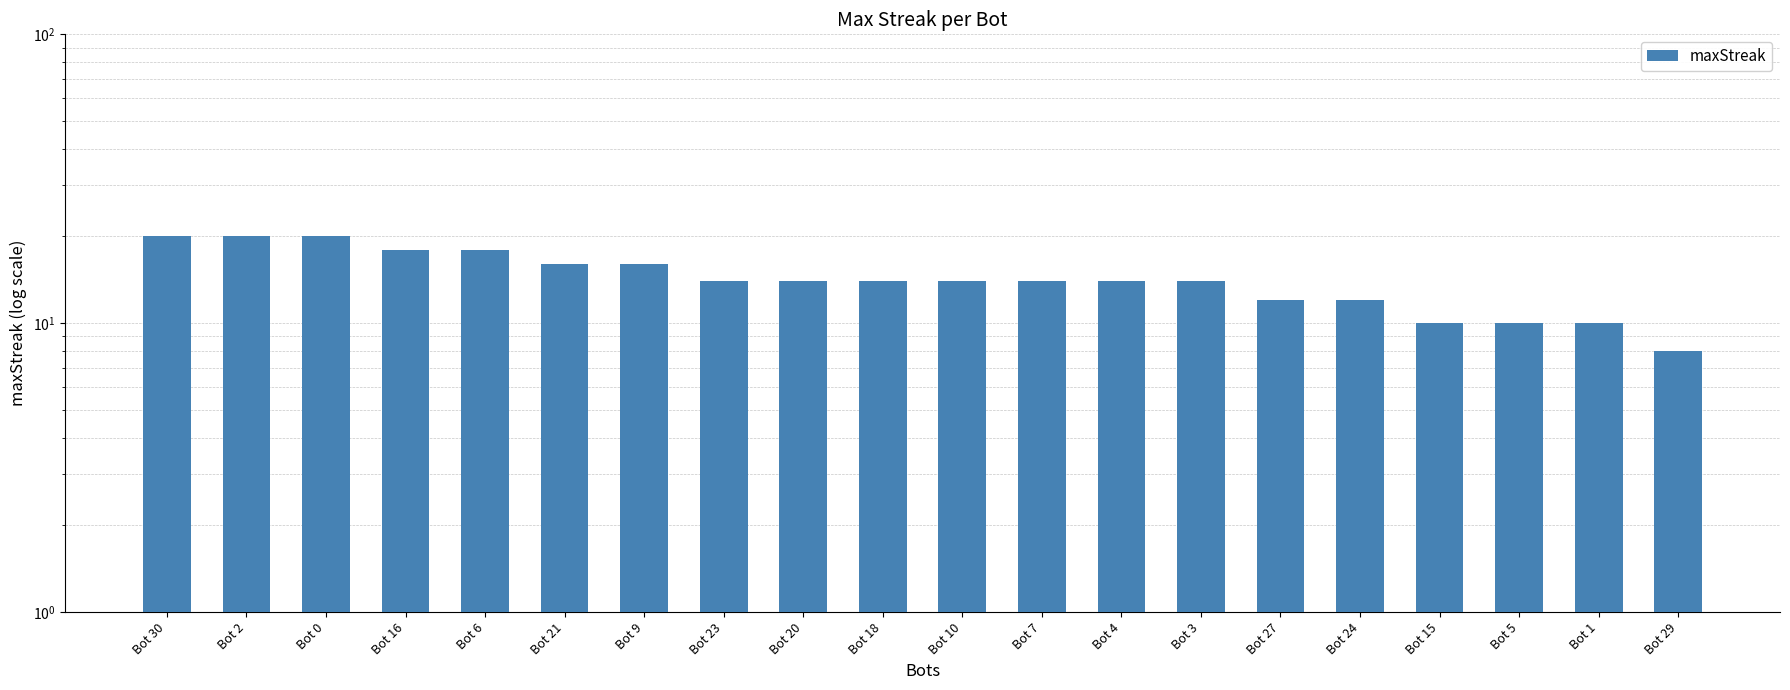

What is the change in value from Bot 27 to Bot 1?

-2